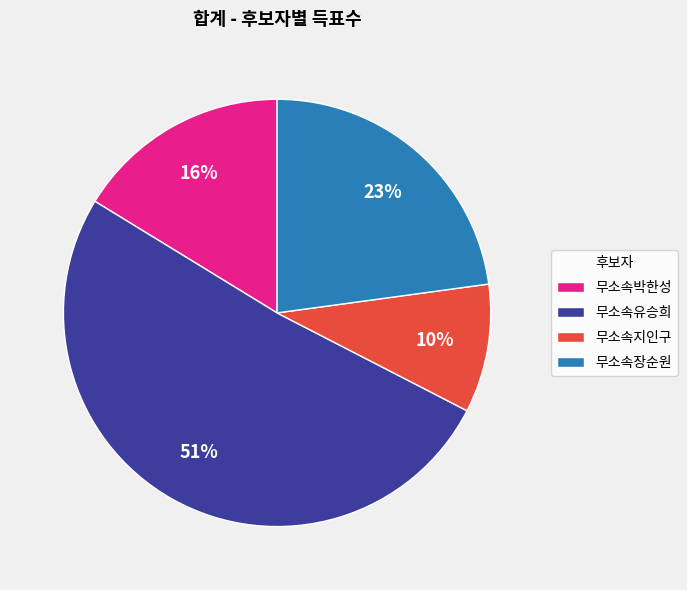

Rank the categories by value from highest to lowest.

무소속유승희, 무소속장순원, 무소속박한성, 무소속지인구